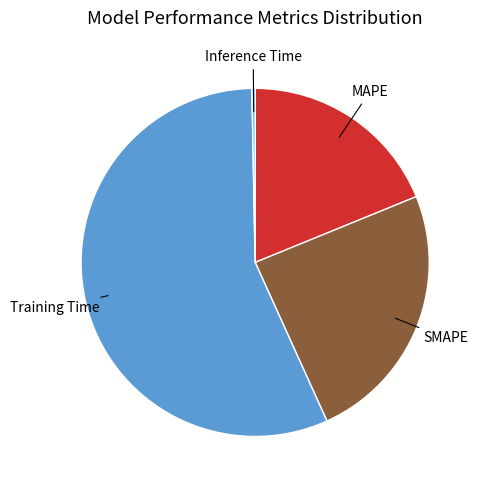

Combined, do Inference Time and SMAPE account for over 50%?

No